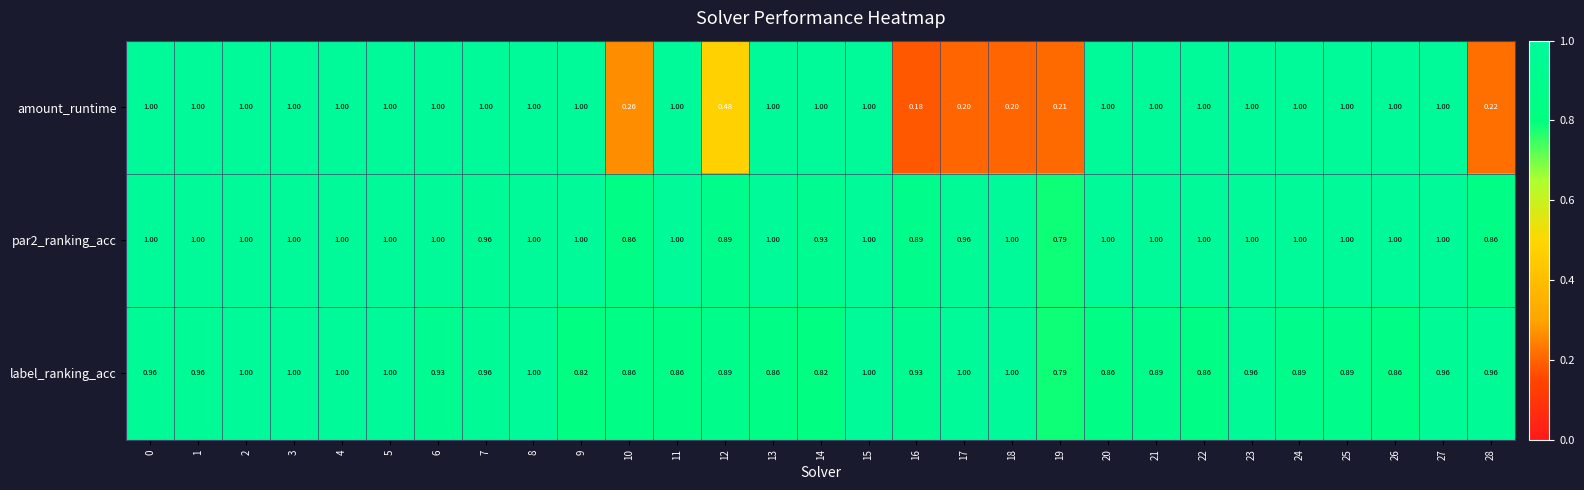

Which series has the widest spread of values?

amount_runtime